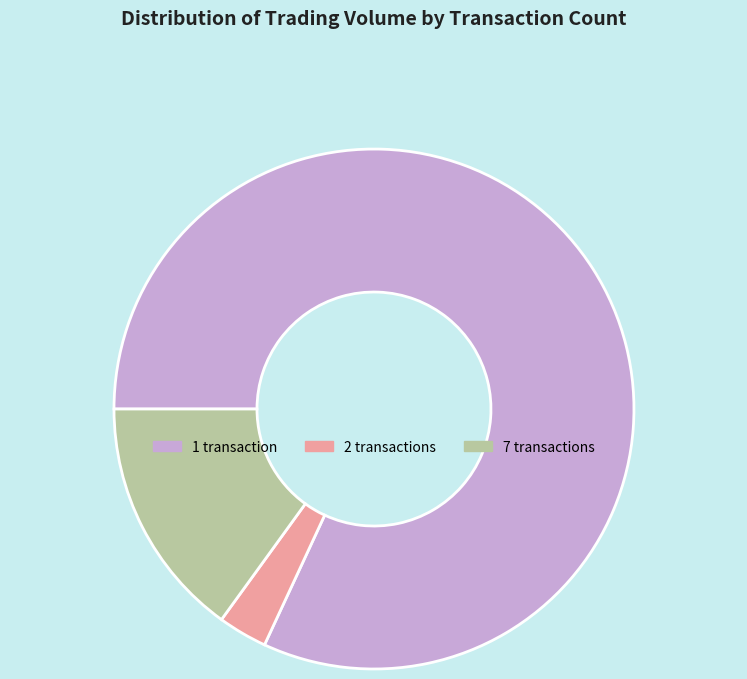

Which category has the smallest portion of the pie?

2 transactions